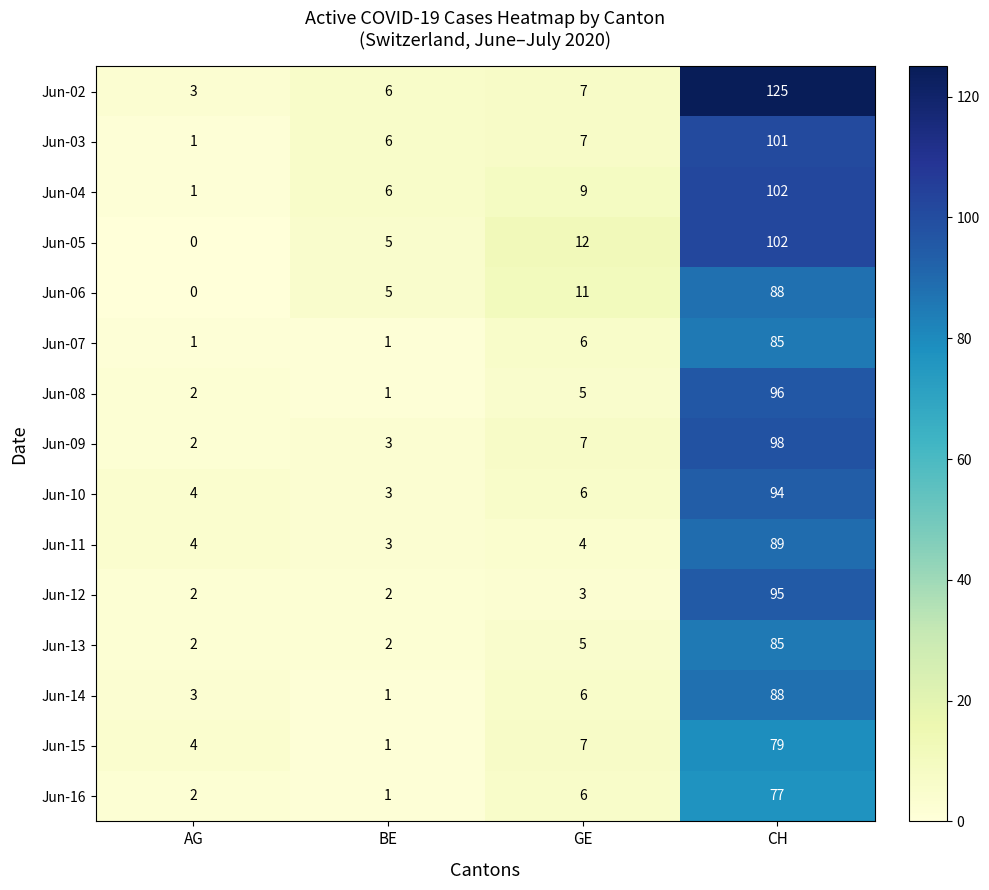

What is the difference between the maximum and minimum values in the Jun-03 series?

100